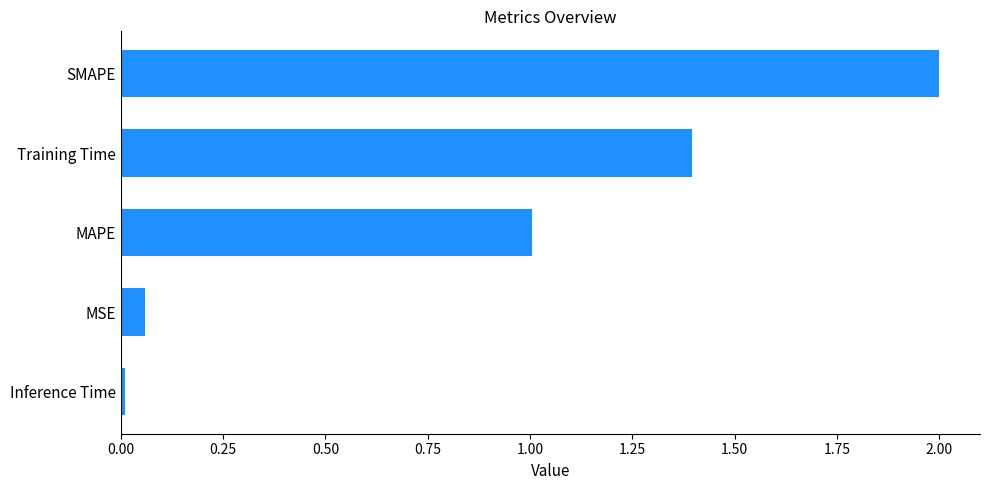

Read the value at SMAPE.

2.0